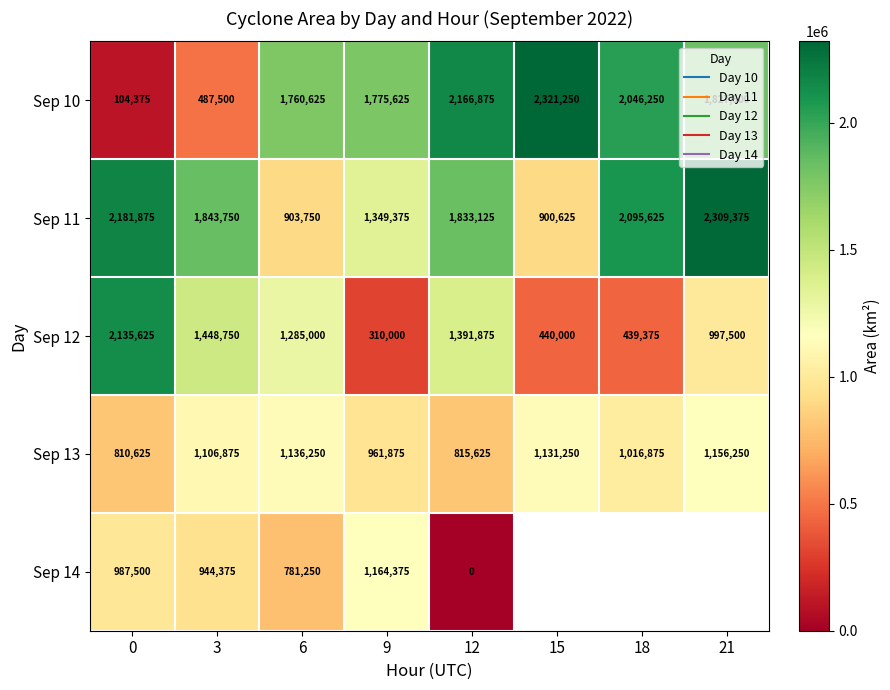

At which label does Sep 10 first exceed 1827500?

12